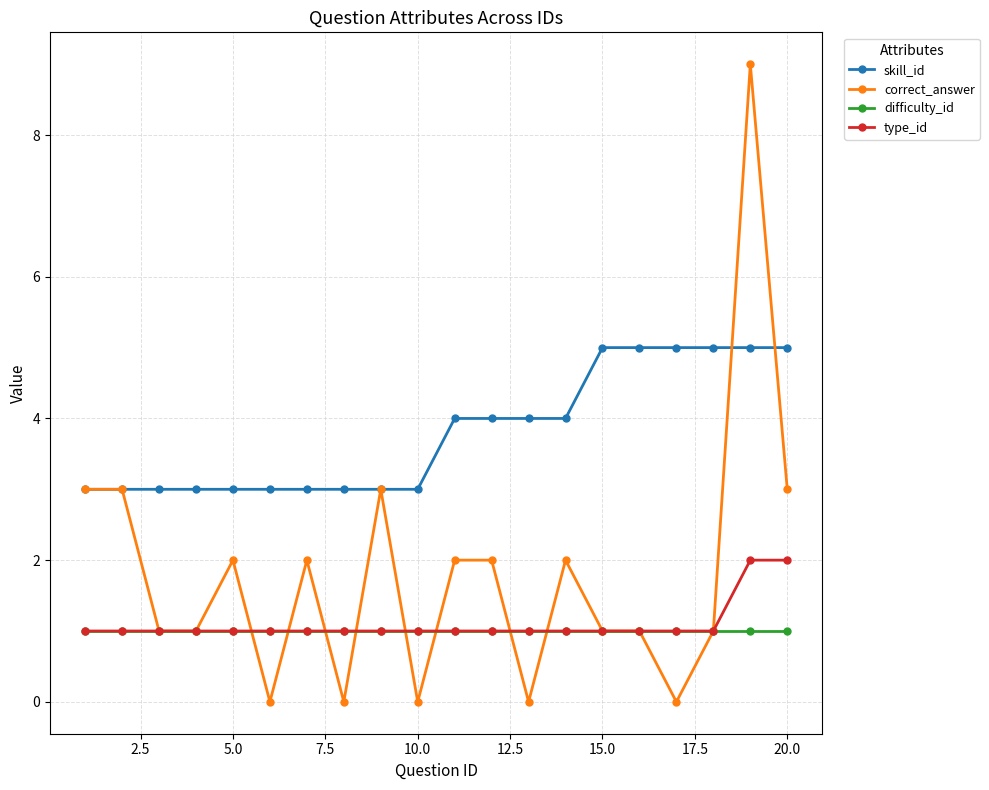

Reading left to right, transcribe all the data shown in this chart.

skill_id: 3	3	3	3	3	3	3	3	3	3	4	4	4	4	5	5	5	5	5	5
correct_answer: 3	3	1	1	2	0	2	0	3	0	2	2	0	2	1	1	0	1	9	3
difficulty_id: 1	1	1	1	1	1	1	1	1	1	1	1	1	1	1	1	1	1	1	1
type_id: 1	1	1	1	1	1	1	1	1	1	1	1	1	1	1	1	1	1	2	2